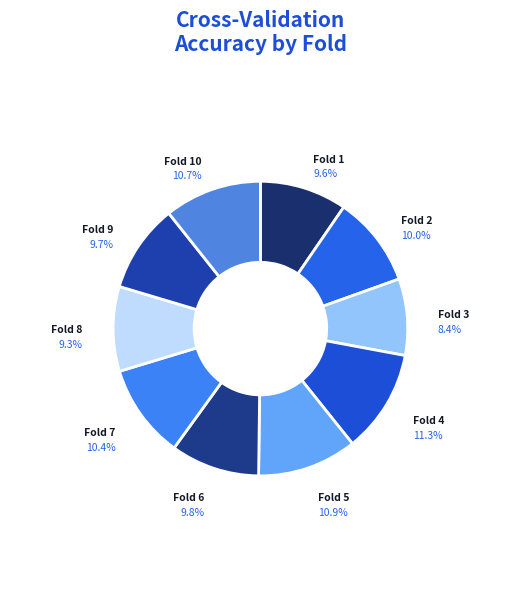

Which category has the smallest portion of the pie?

Fold 3